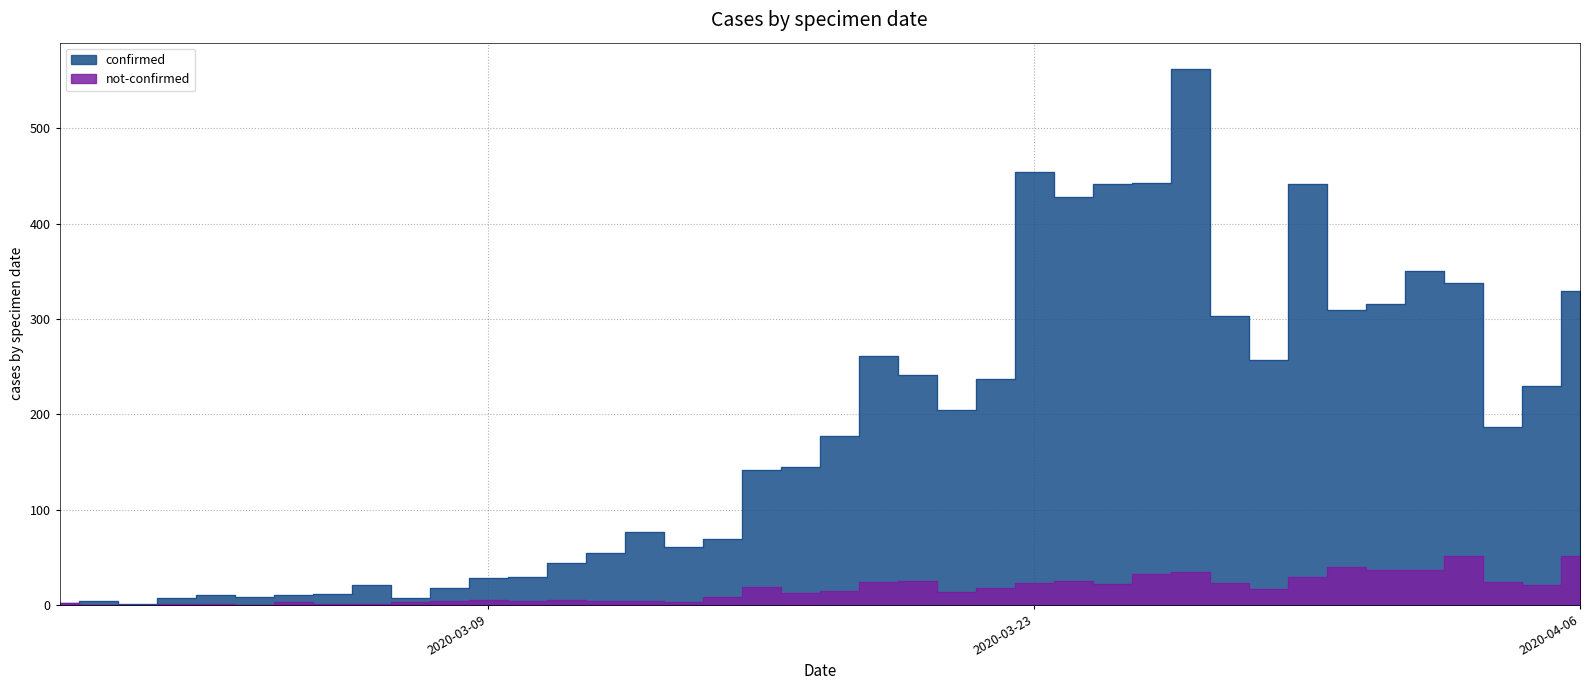

What is the value of the not-confirmed point at the 36th from the left?

37